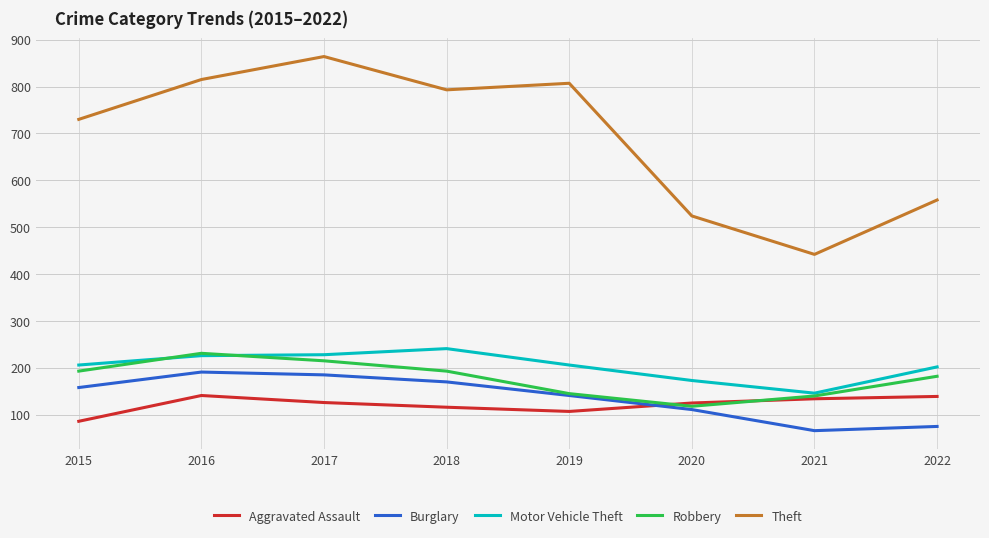

What is the maximum value for Motor Vehicle Theft?

241